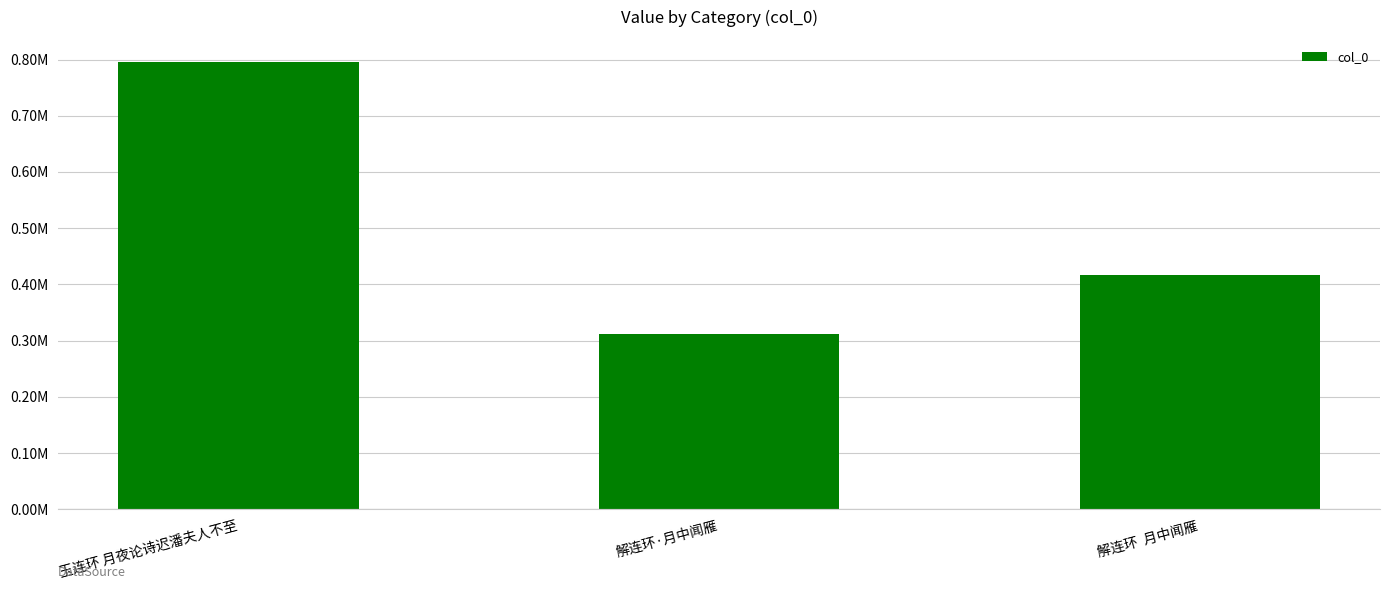

What is the change in value from 解连环·月中闻雁 to 解连环  月中闻雁?

+104780